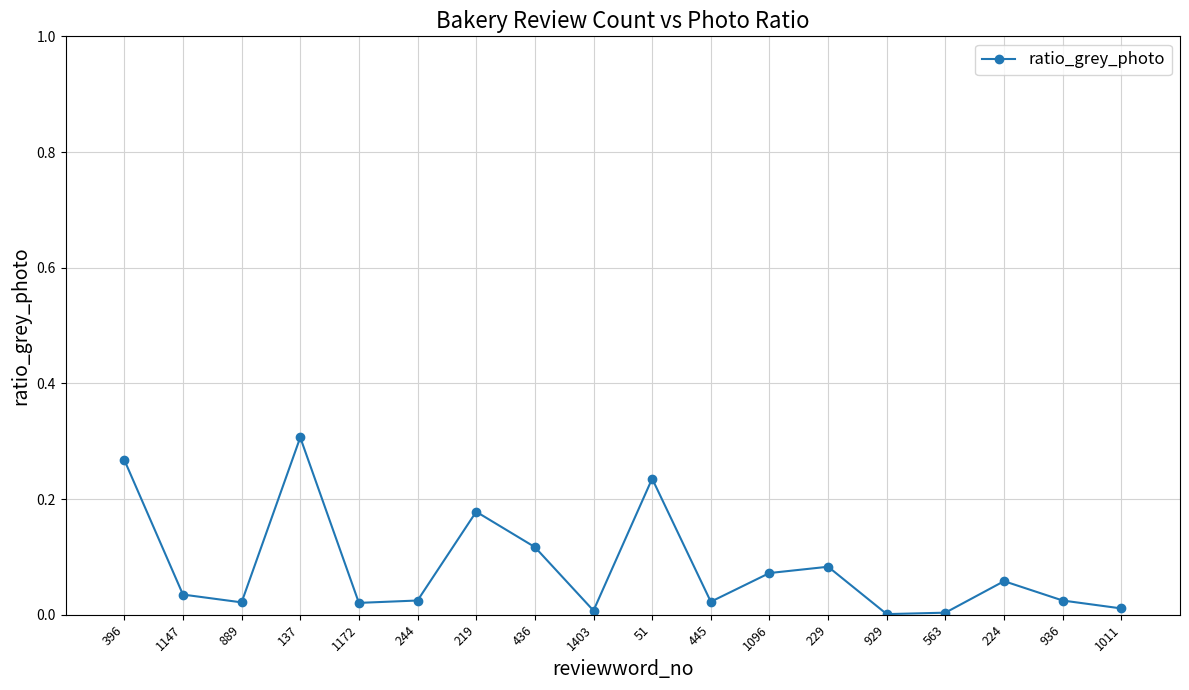

At which category does the chart reach its peak across all series?

137